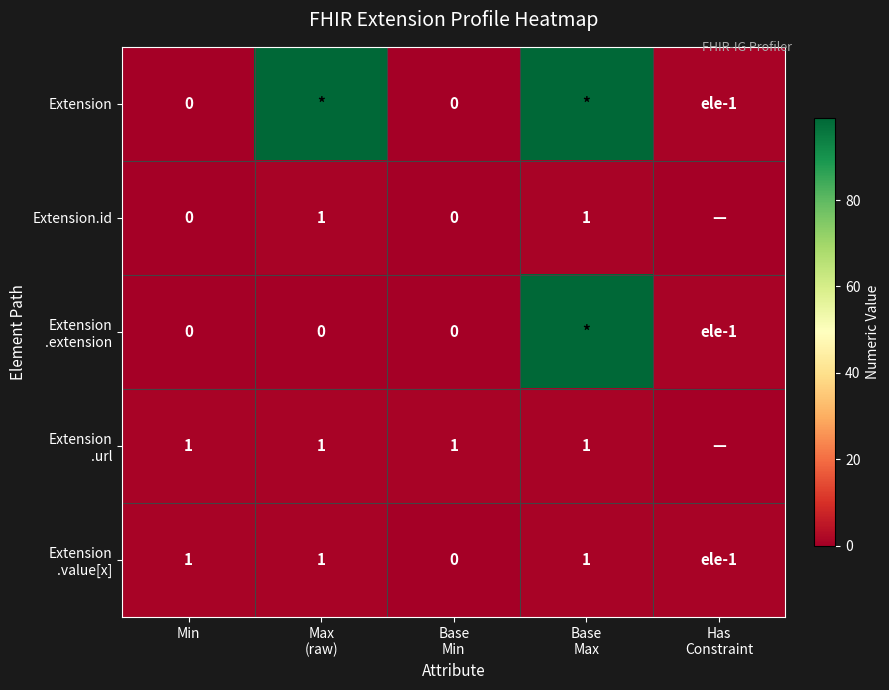

Which category has the lowest value in the Extension.id series?

Min